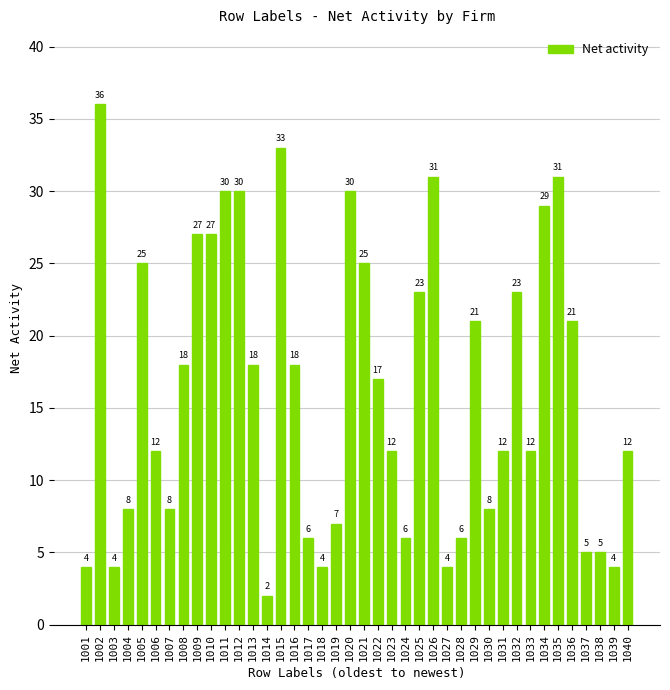

How many distinct data groups are displayed?

1